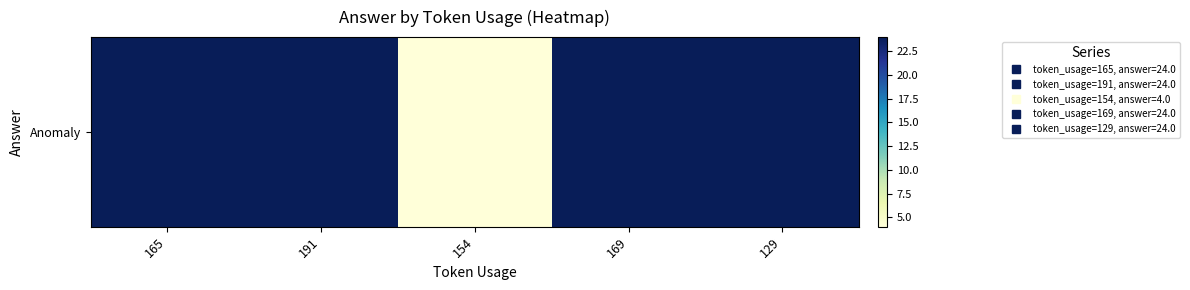

What value does the data have at 169, to the nearest 10?

20